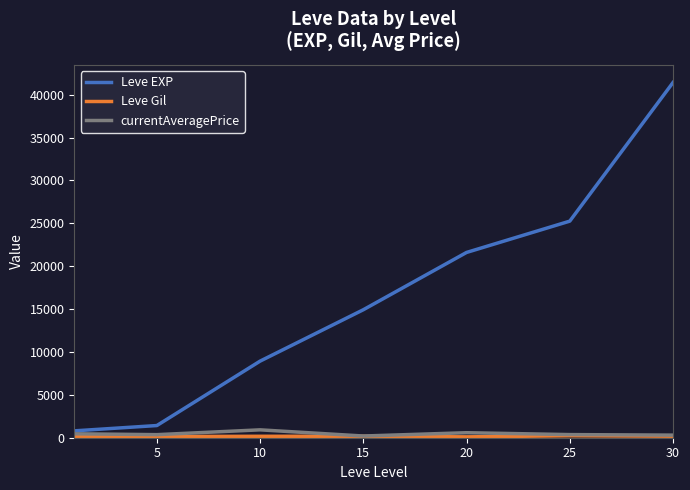

Which series has the largest range (max minus min)?

Leve EXP